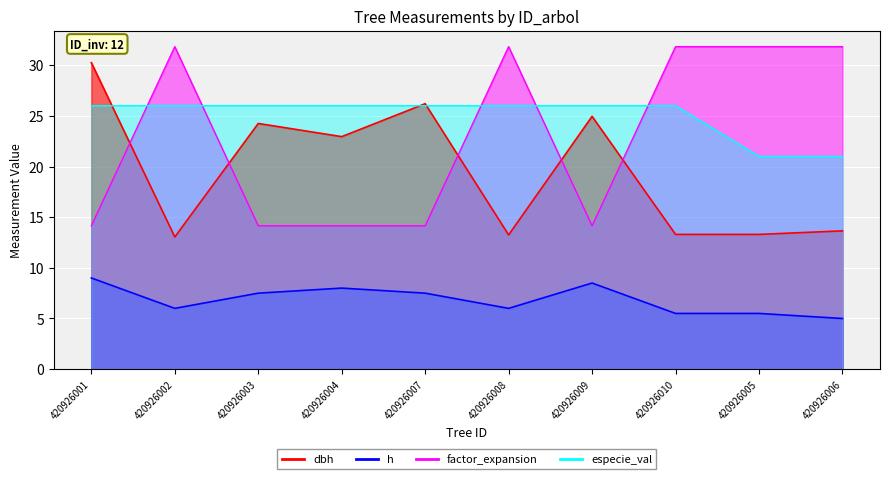

What is the highest value of the dbh series?

30.2